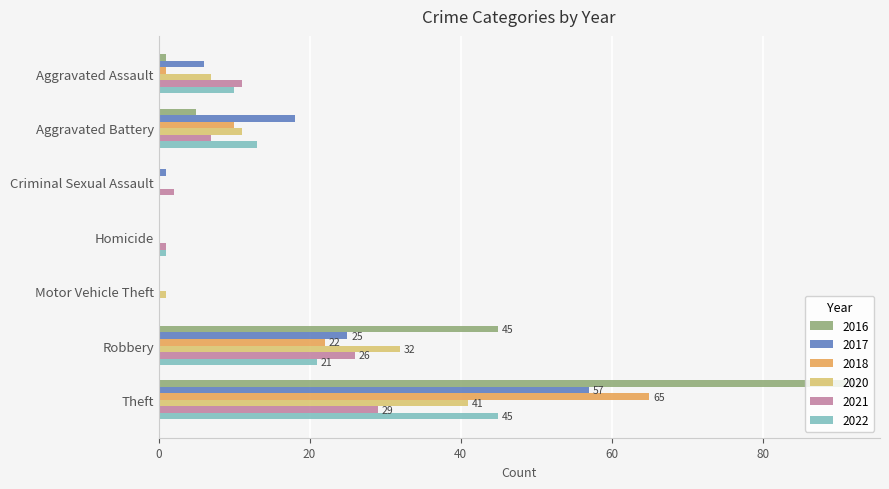

What is the highest value of the 2021 series?

29